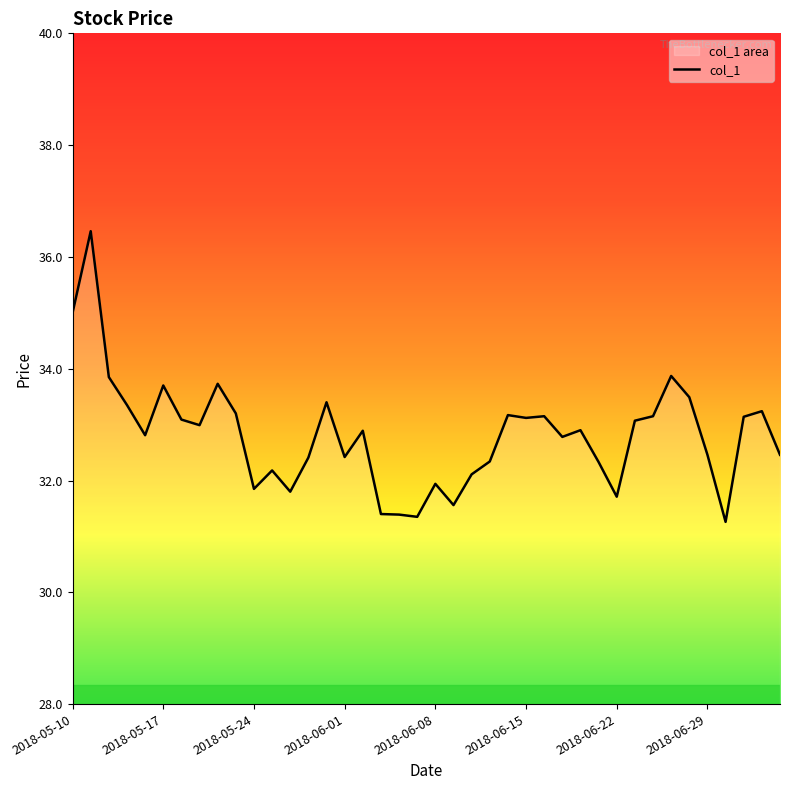

The value at 2018-06-29 is 32.5. True or false?

True